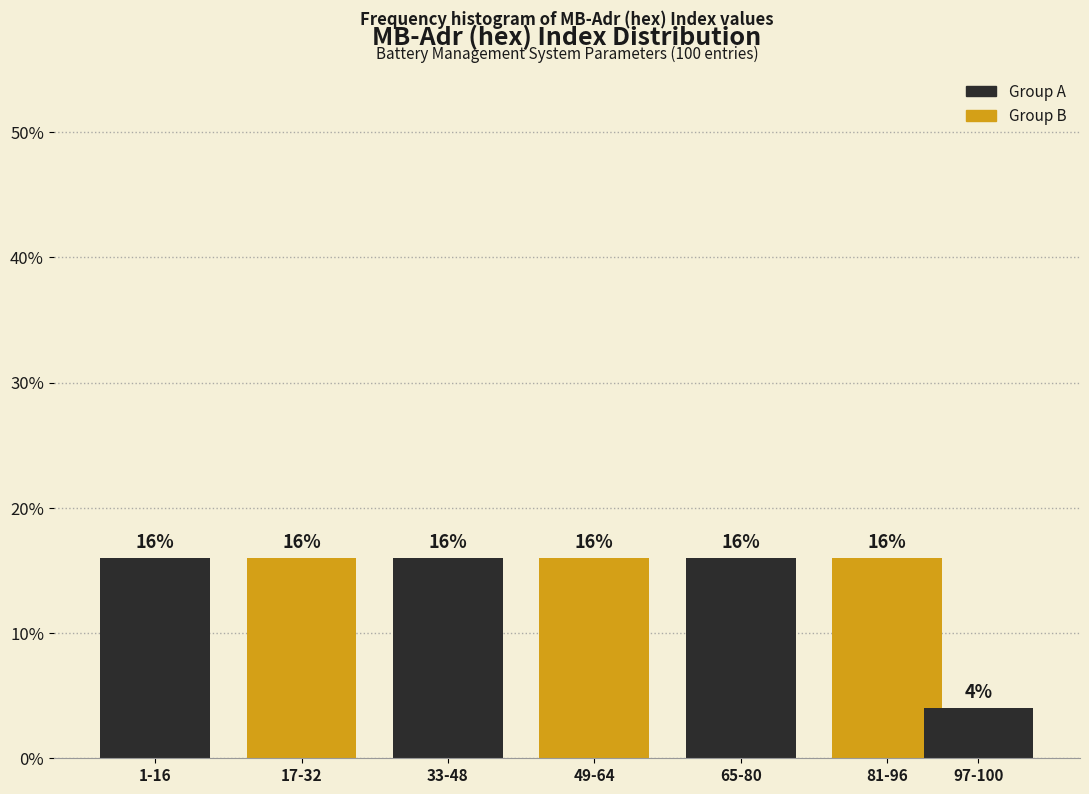

Reading left to right, extract all data points from this chart.

16	16	16	16	16	16	4